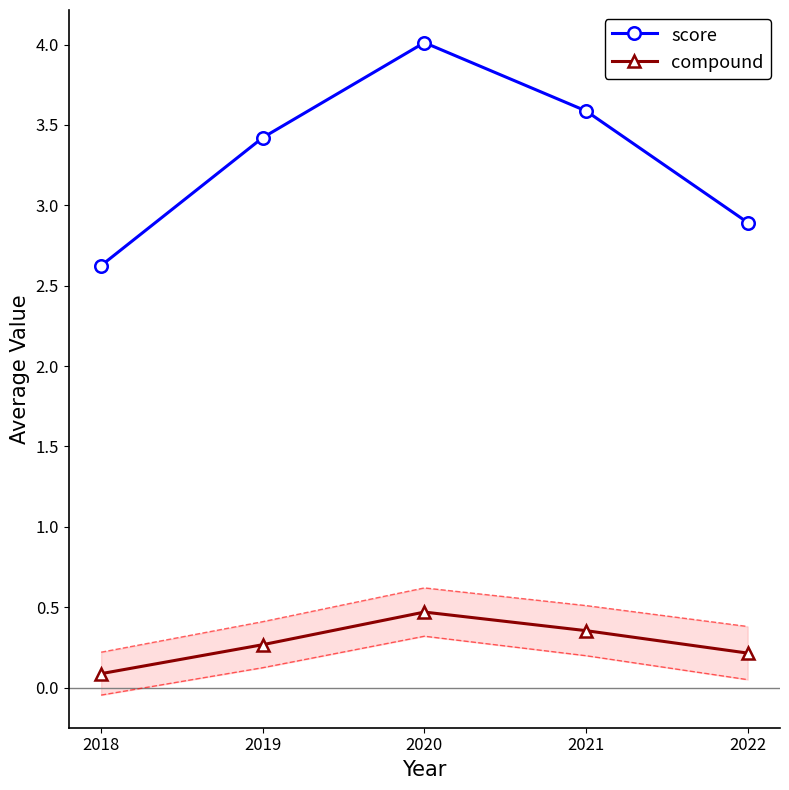

Which series has the largest total across all categories?

score